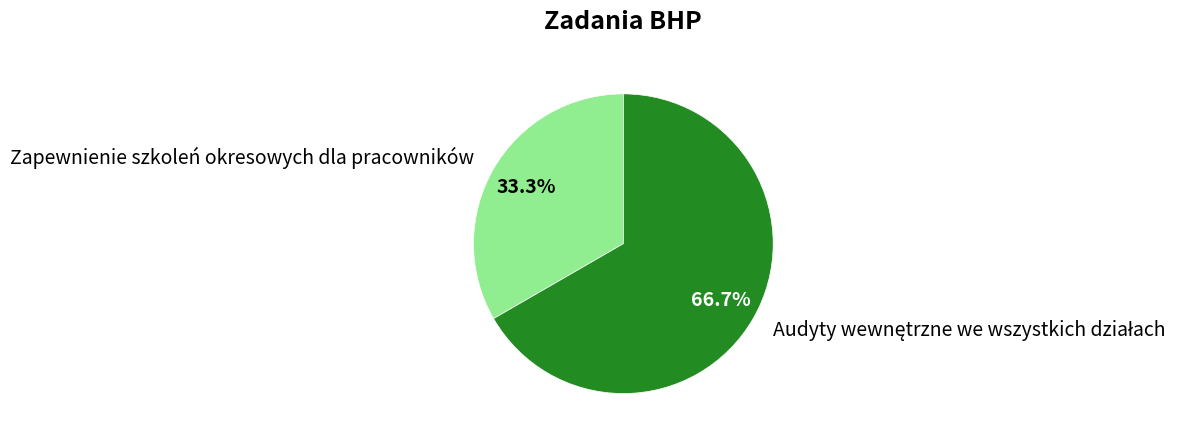

Which category has the smallest portion of the pie?

Zapewnienie szkoleń okresowych dla pracowników